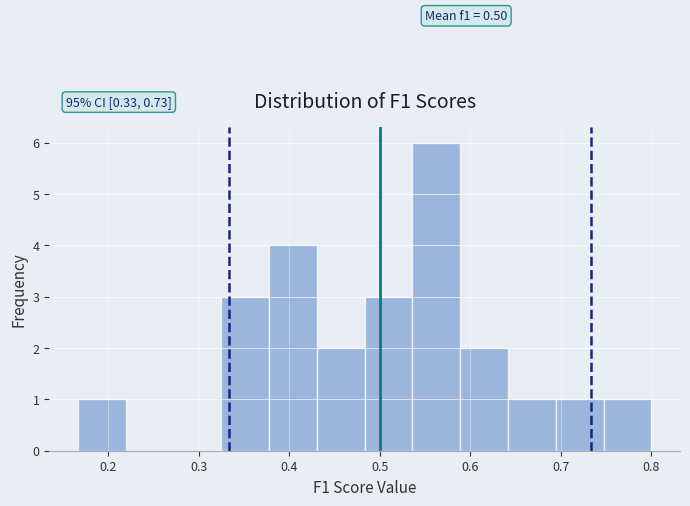

Over which range of the x-axis is the bar tallest?

0.54 to 0.59